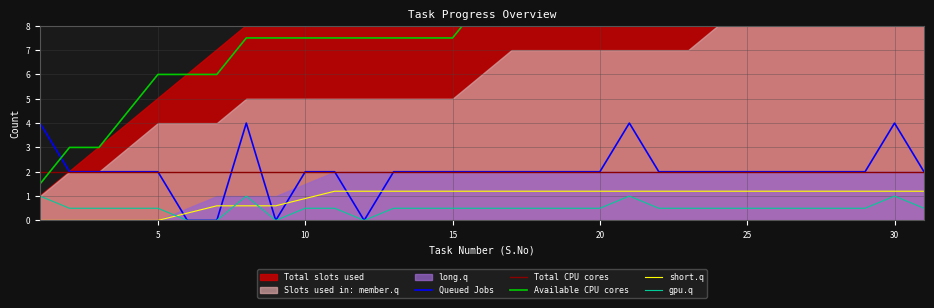

What is the highest value of the Total CPU cores series?

2.0